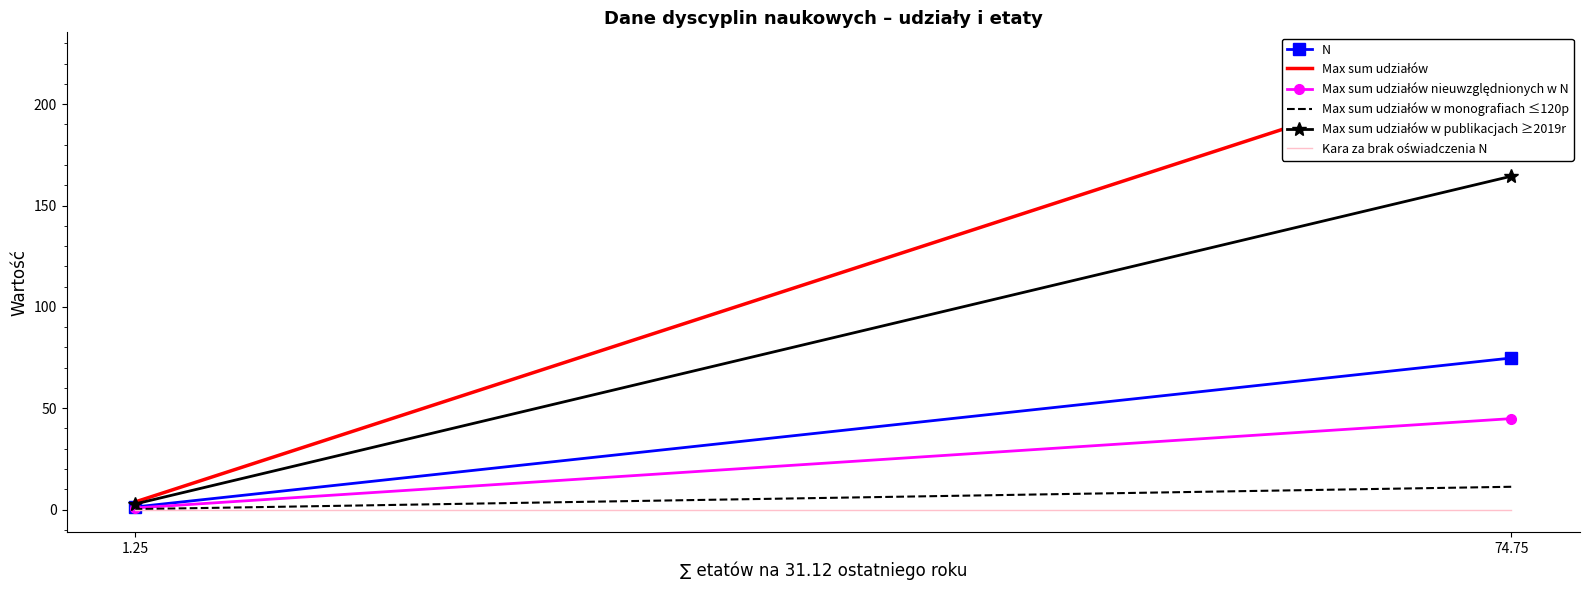

Where does the Max sum udziałów nieuwzględnionych w N series first go above 44?

74.75